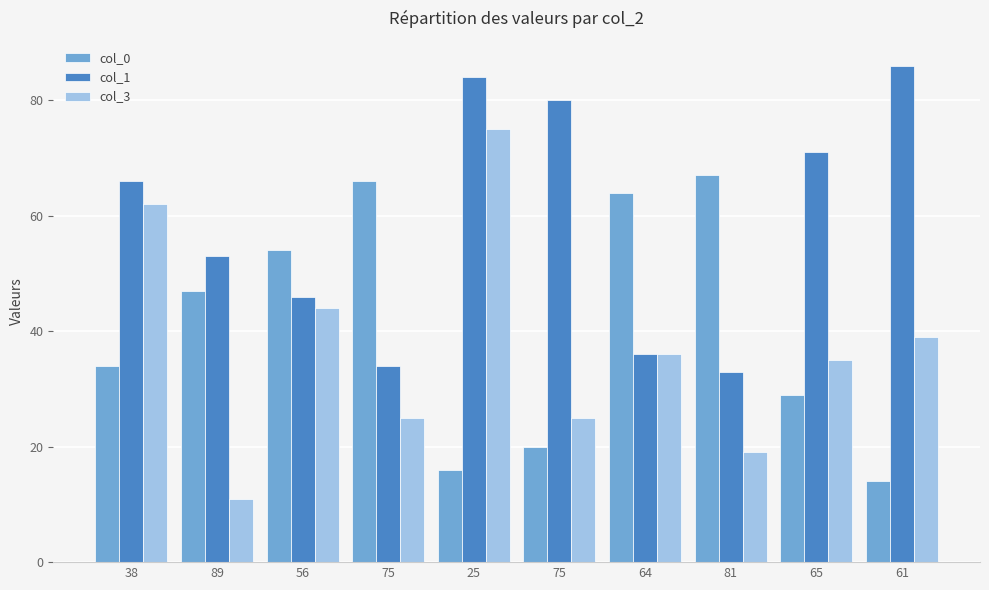

What are all the series names shown in the legend?

col_0, col_1, col_3